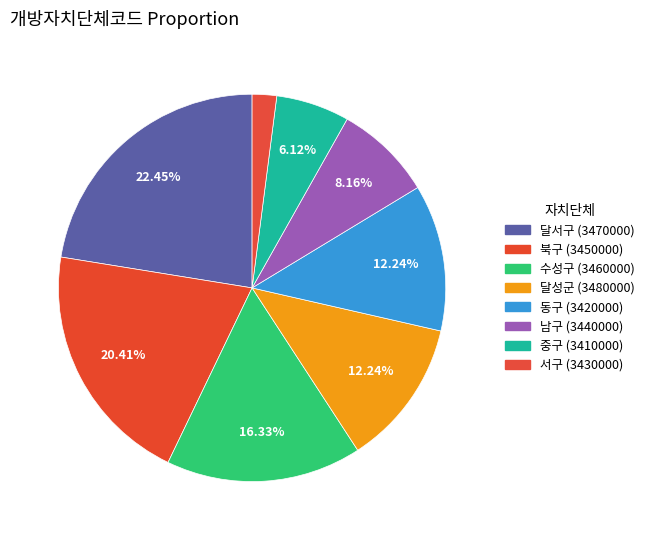

What is the ratio of the value at 중구 (3410000) to the value at 북구 (3450000)?

0.3